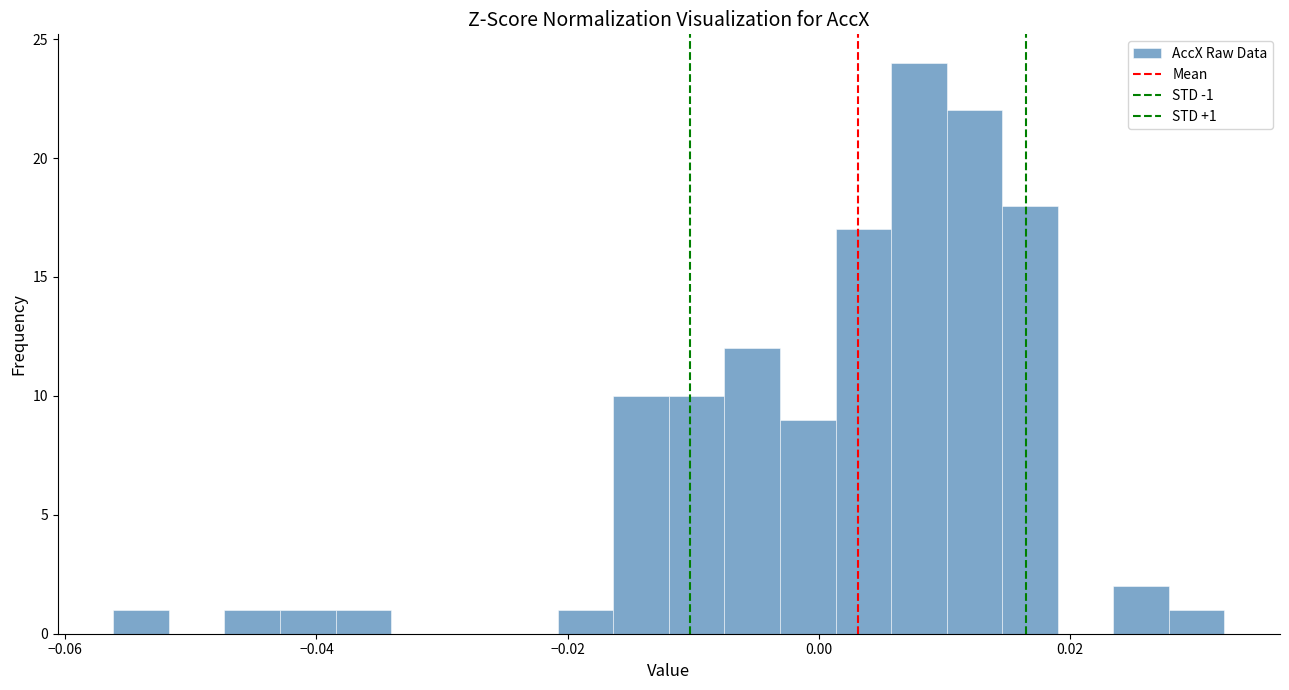

Read against the x-axis, roughly where is the centre of the tallest bar?

0.008